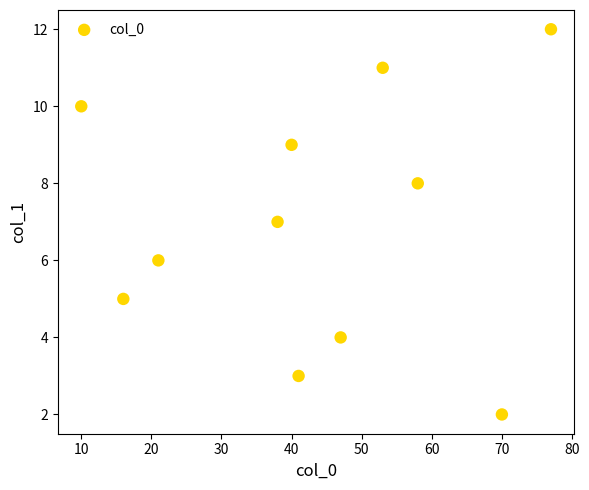

What is the range of Y values (max minus min)?

10